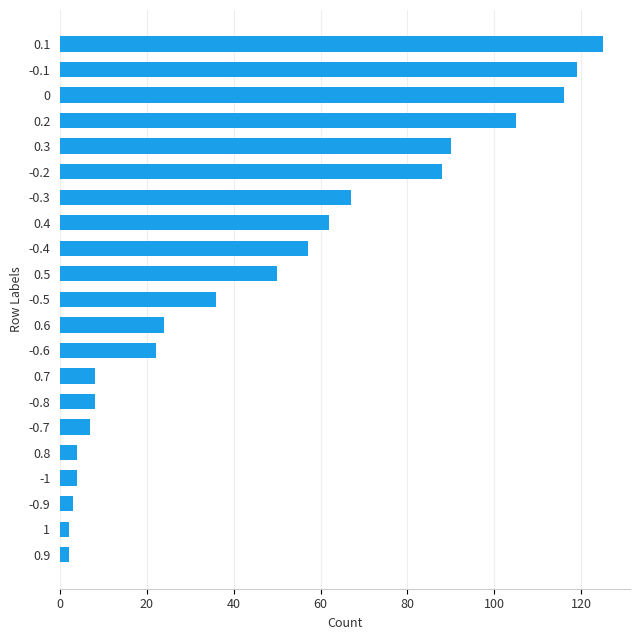

What is the greatest value displayed?

125